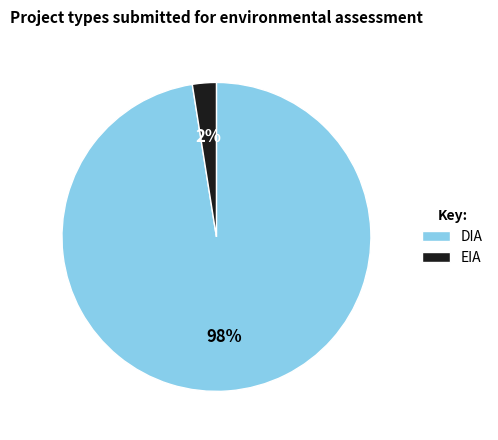

Rank the categories by value from highest to lowest.

DIA, EIA